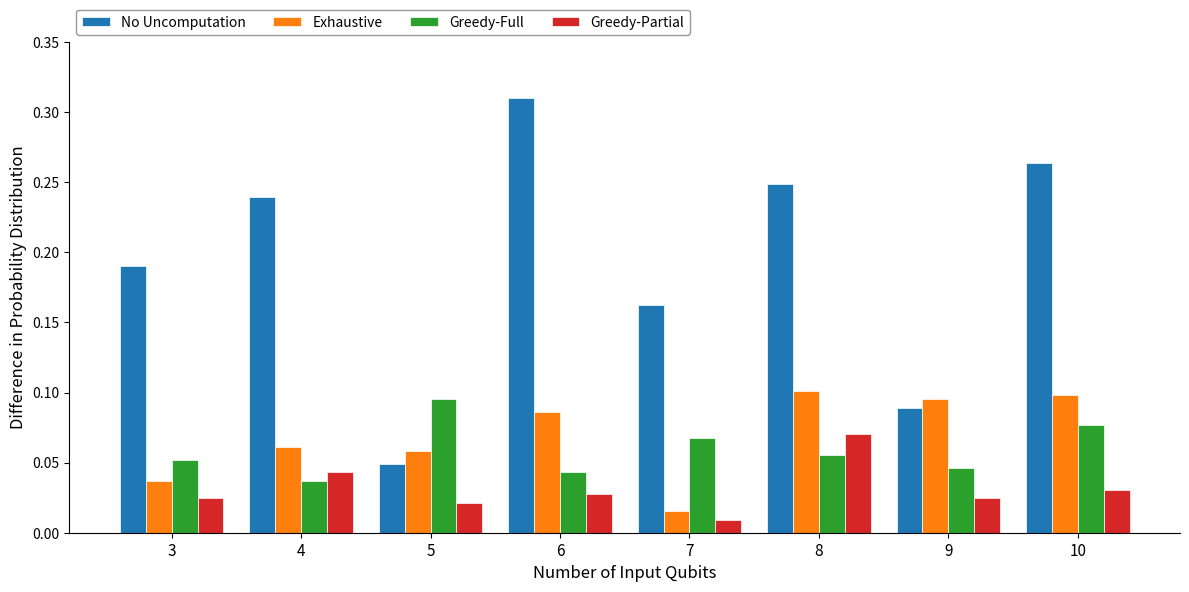

At 4, list the series in order from largest to smallest.

No Uncomputation, Exhaustive, Greedy-Partial, Greedy-Full